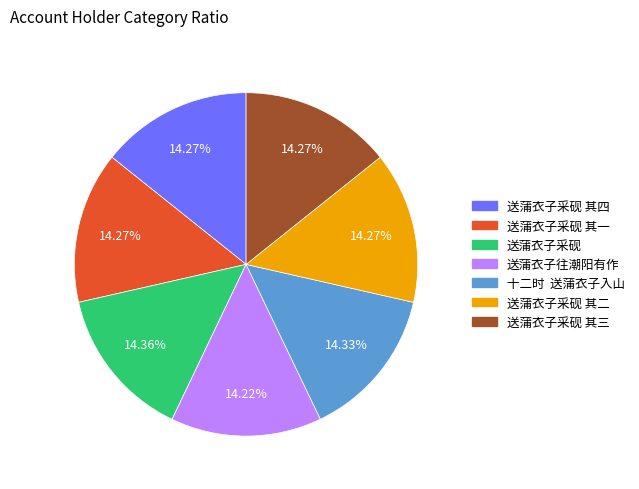

Is there a majority slice in this chart?

No